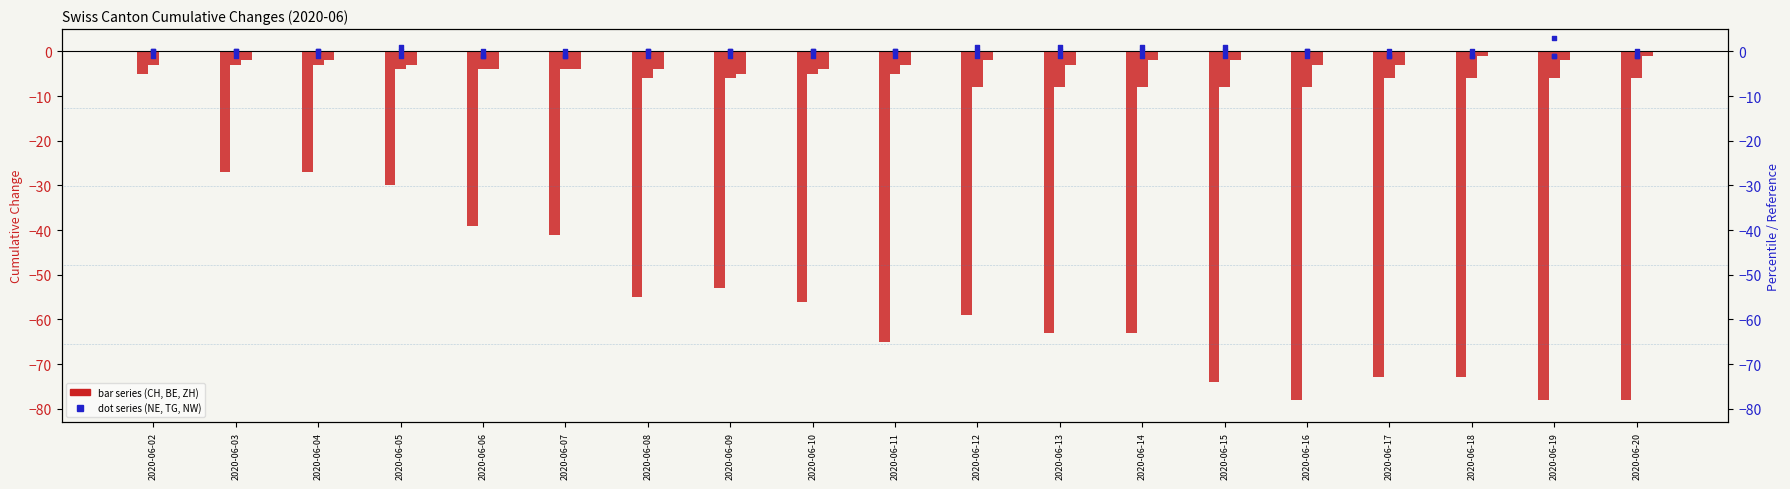

Which series has the largest total across all categories?

NE